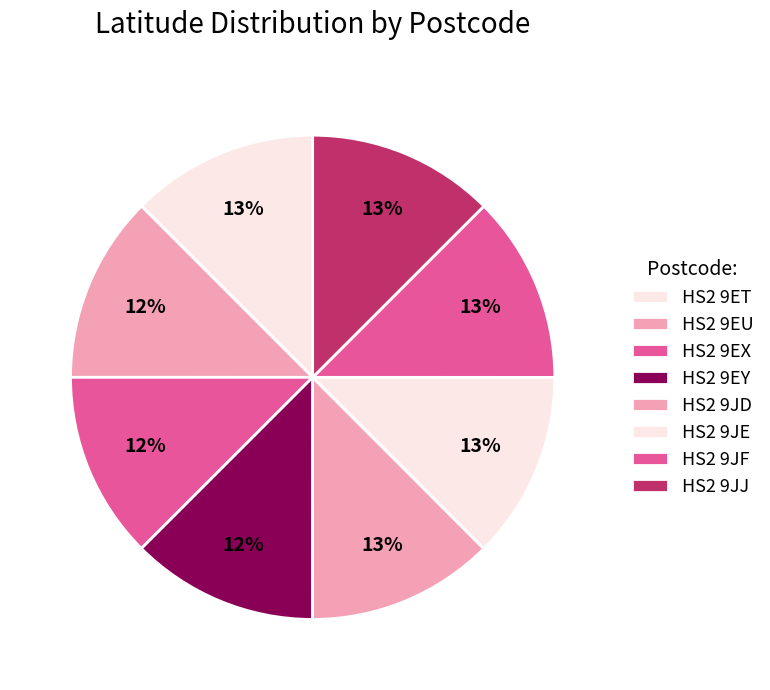

Does HS2 9EY account for over 50% of the chart?

No